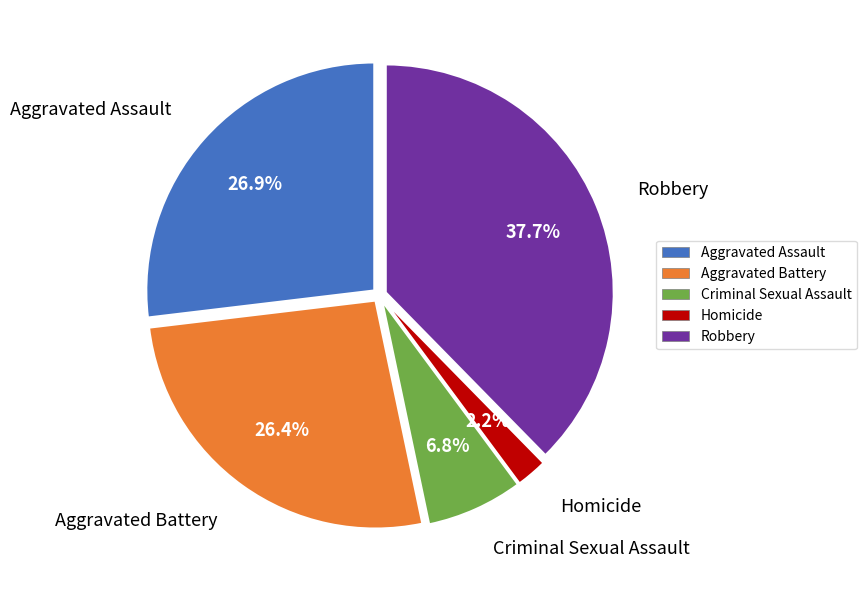

Count the number of slices in the pie.

5